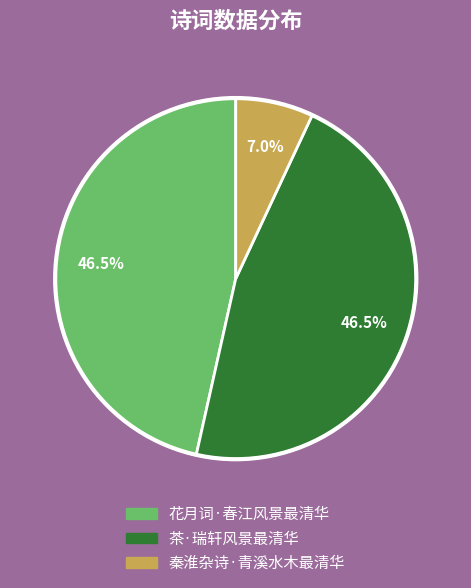

Is the sum of 茶·瑞轩风景最清华 and 秦淮杂诗·青溪水木最清华 greater than half?

Yes